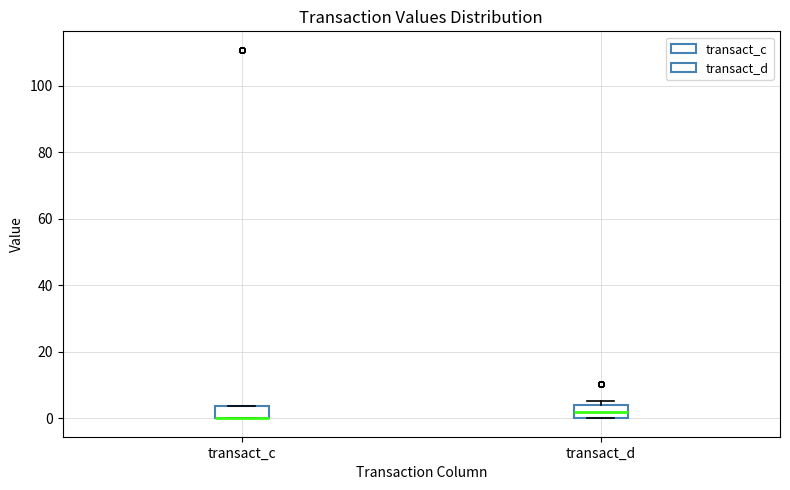

Reading left to right, read every box against the y-axis: the position of its median line, the range the box covers, and the ends of its whiskers. The values are not printed on the chart, so give them approximately, as read against the axis.

transact_c: median 0 (drawn on the box's lower edge), box 0 to 4, whiskers 0 to 4
transact_d: median 2, box 0 to 4, whiskers 0 to 6